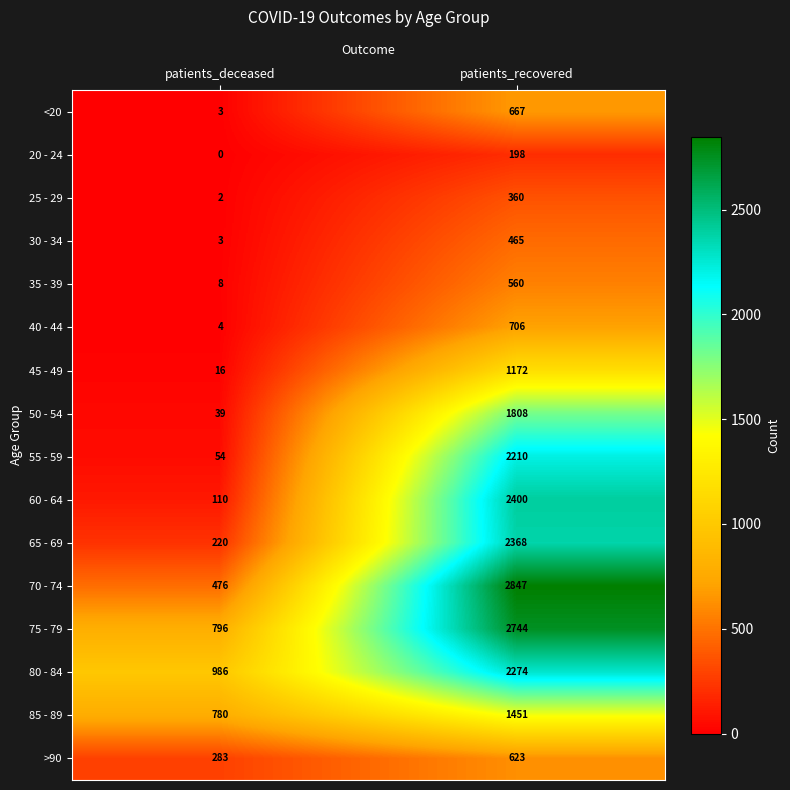

Which series has the widest spread of values?

70 - 74